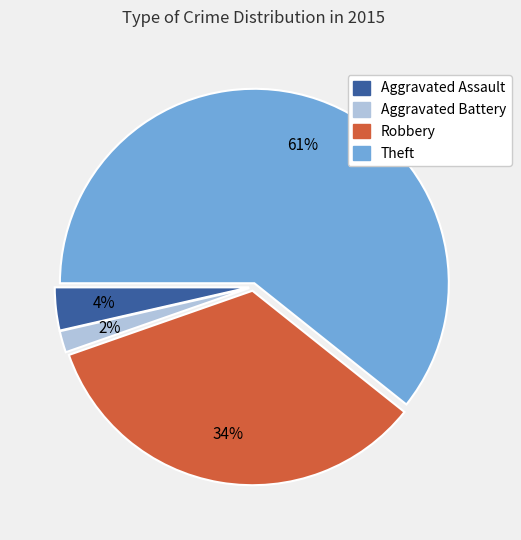

To the nearest percent, what is the average slice percentage?

25%